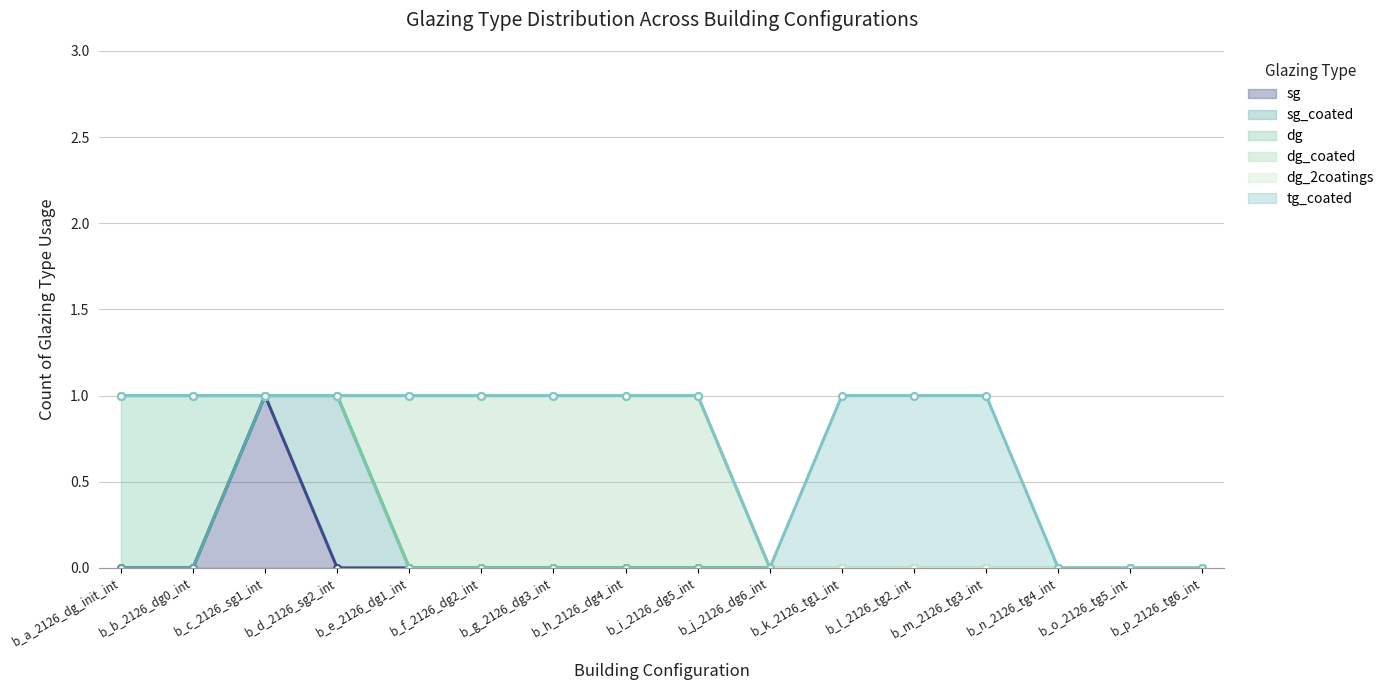

Reading left to right, transcribe all the data shown in this chart.

sg: 0	0	1	0	0	0	0	0	0	0	0	0	0	0	0	0
sg_coated: 0	0	0	1	0	0	0	0	0	0	0	0	0	0	0	0
dg: 1	1	0	0	0	0	0	0	0	0	0	0	0	0	0	0
dg_coated: 0	0	0	0	1	1	1	1	1	0	0	0	0	0	0	0
dg_2coatings: 0	0	0	0	0	0	0	0	0	0	0	0	0	0	0	0
tg_coated: 0	0	0	0	0	0	0	0	0	0	1	1	1	0	0	0